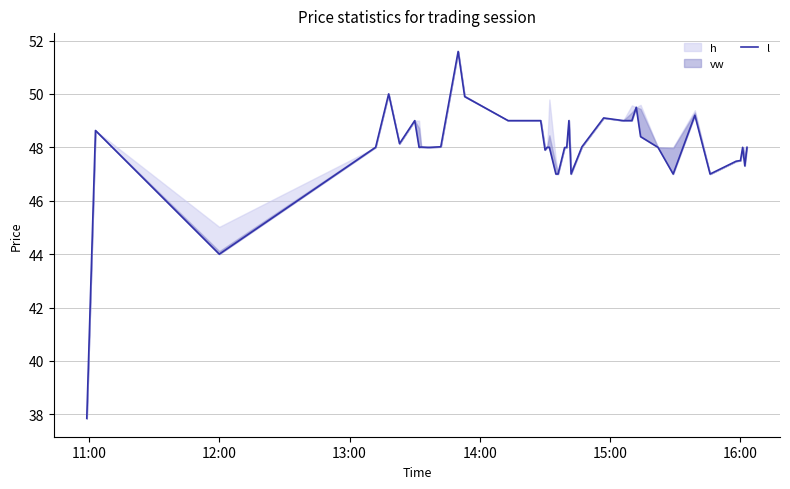

How many lines are shown in the chart?

1